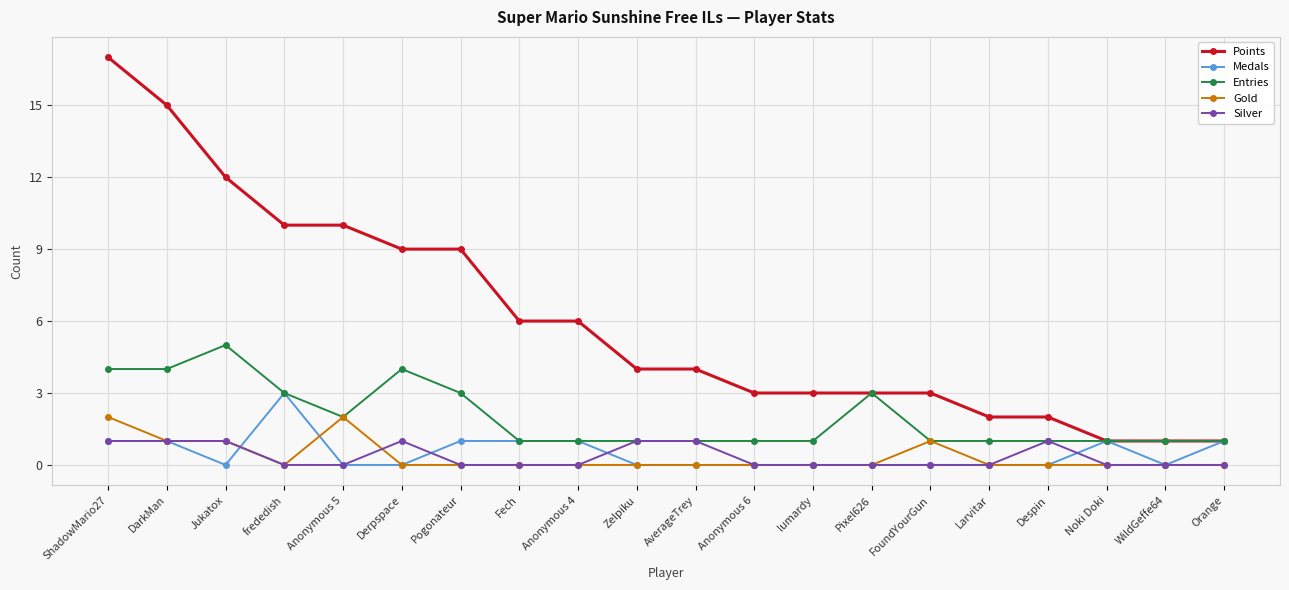

True or false: Silver has more than 1 interior local peaks.

True